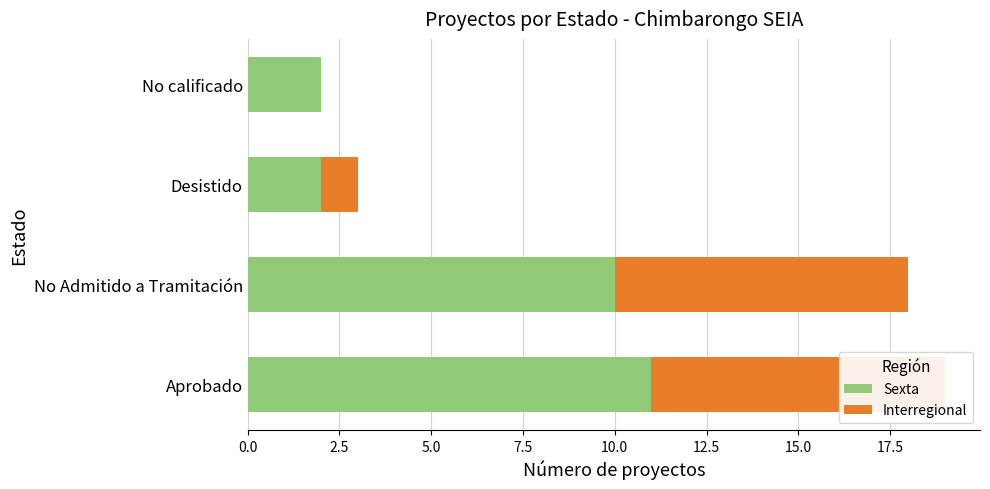

Which series has the largest total across all categories?

Sexta